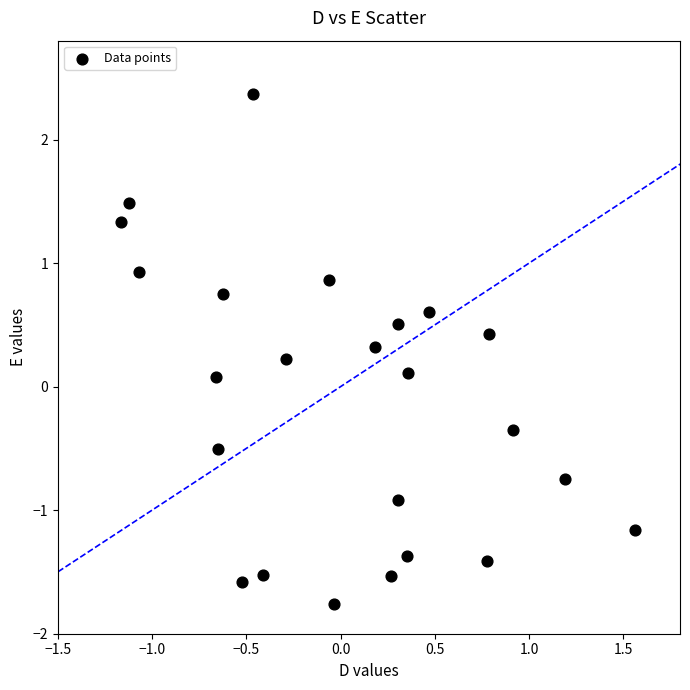

What is the range of Y values (max minus min)?

4.1